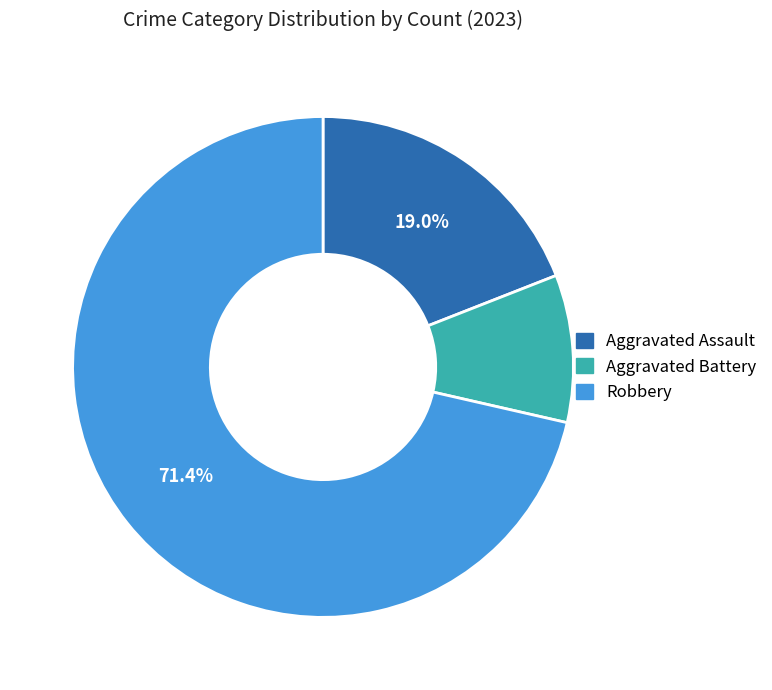

Do Robbery and Aggravated Battery together represent more than half of the pie?

Yes